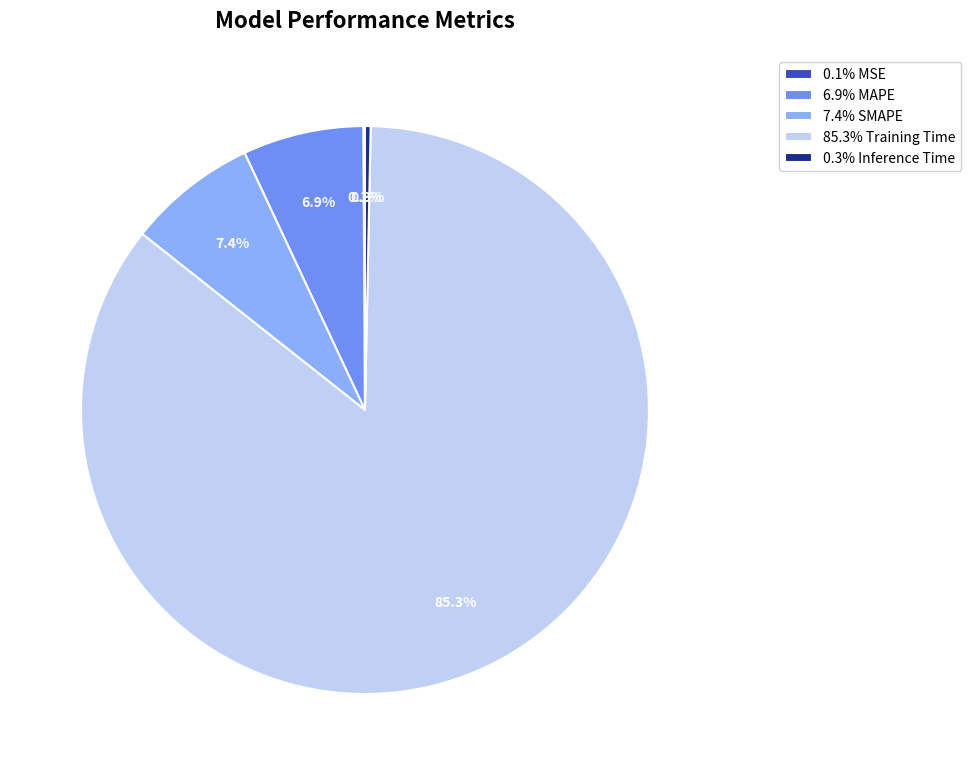

Which category has the biggest portion of the pie?

85.3% Training Time